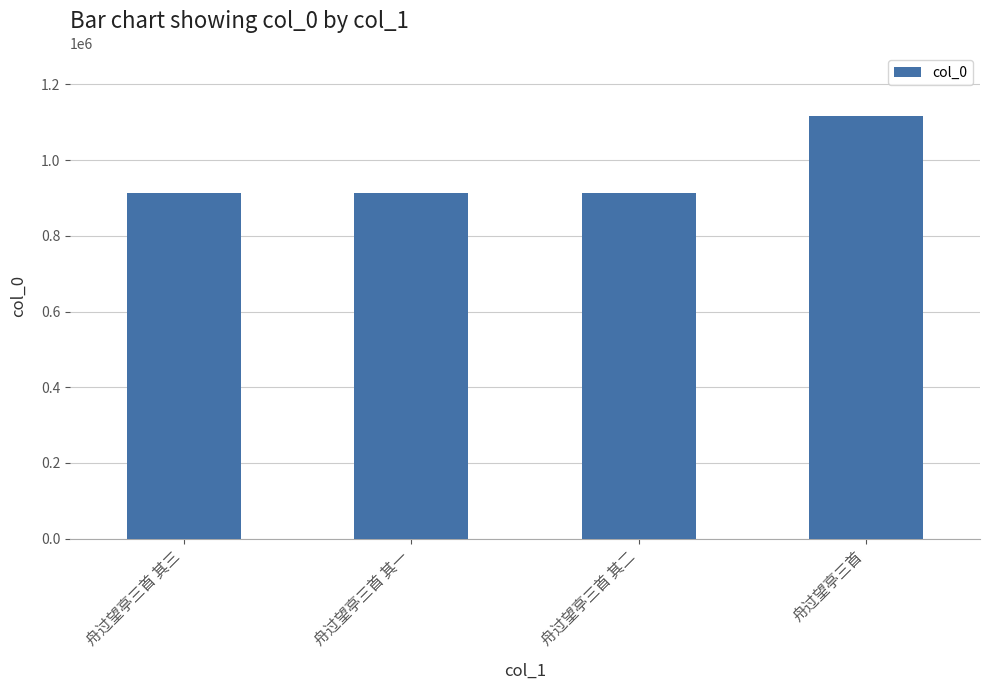

What is the approximate value at 舟过望亭三首 其三?

912399